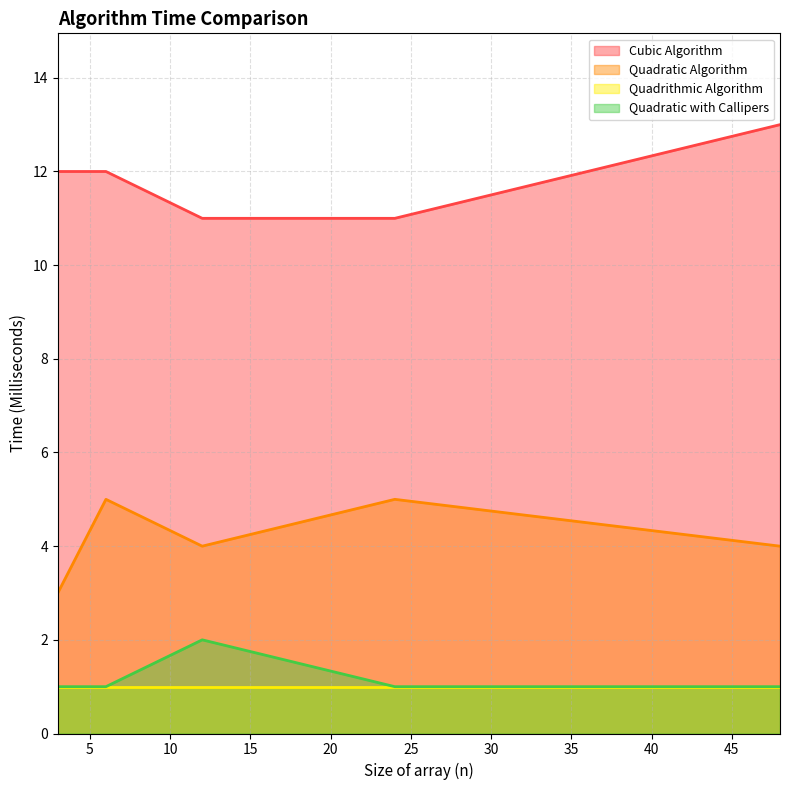

List the series in order of their peak value, lowest first.

Quadrithmic Algorithm, Quadratic with Callipers, Quadratic Algorithm, Cubic Algorithm